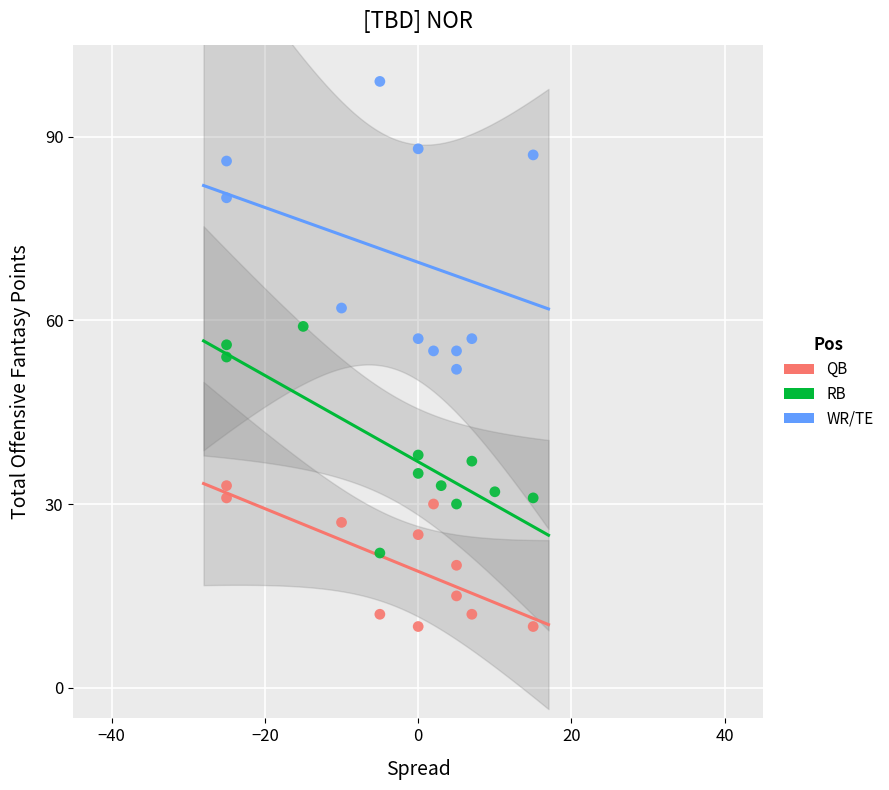

Which series reaches the maximum Y coordinate?

WR/TE